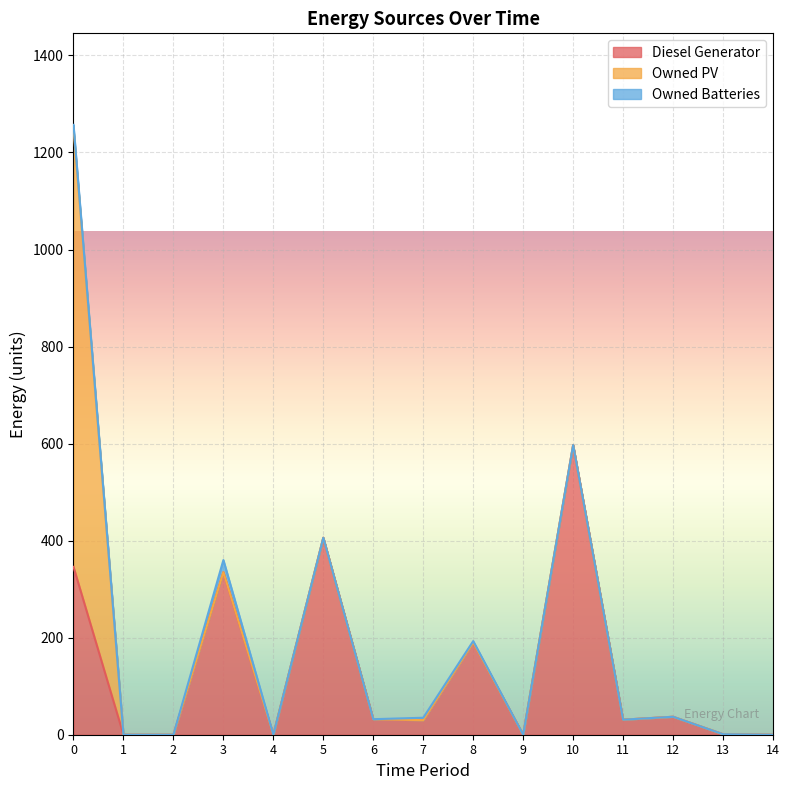

Between 5 and 12, which is larger?

5